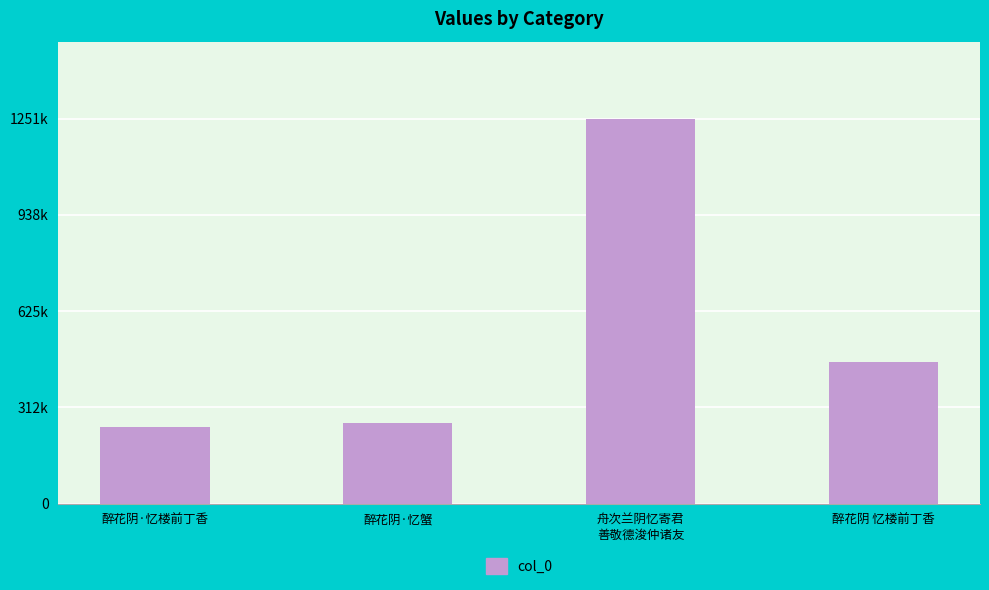

The value at 醉花阴·忆蟹 is 161806. True or false?

False